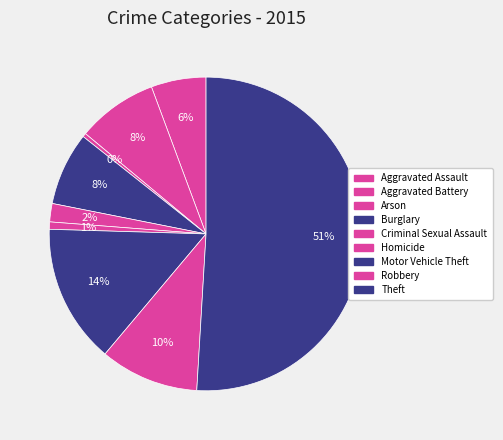

How many segments does this pie chart have?

9